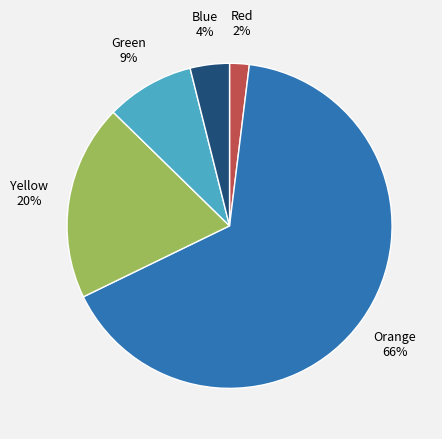

To the nearest percent, what is the average slice percentage?

20%